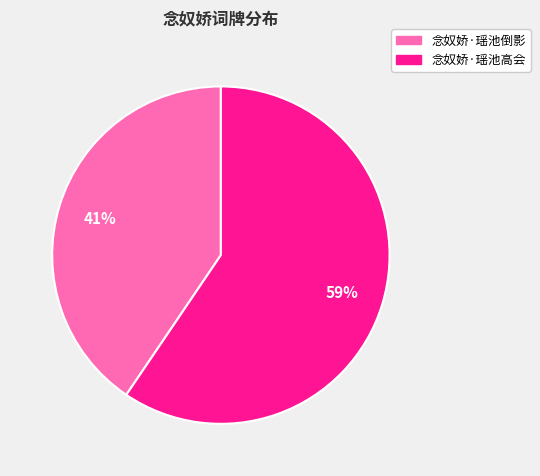

To the nearest percent, what percentage of the pie is 念奴娇·瑶池高会?

59%